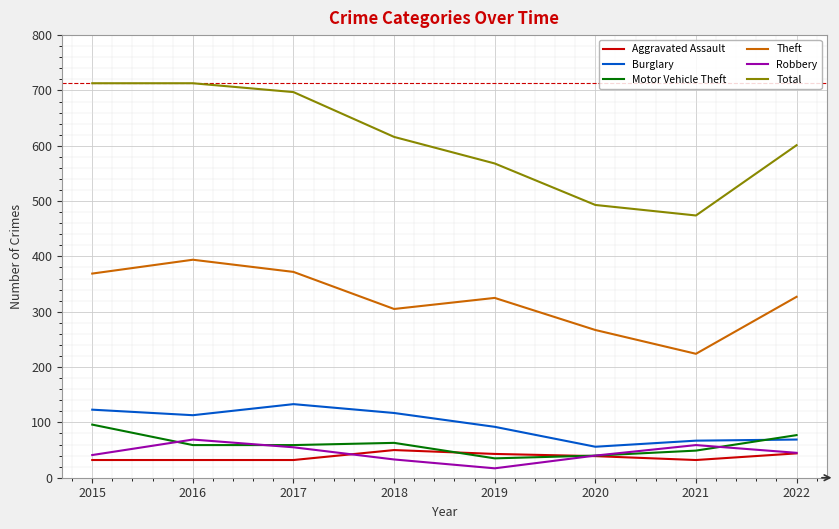

Which series has the largest total across all categories?

Total